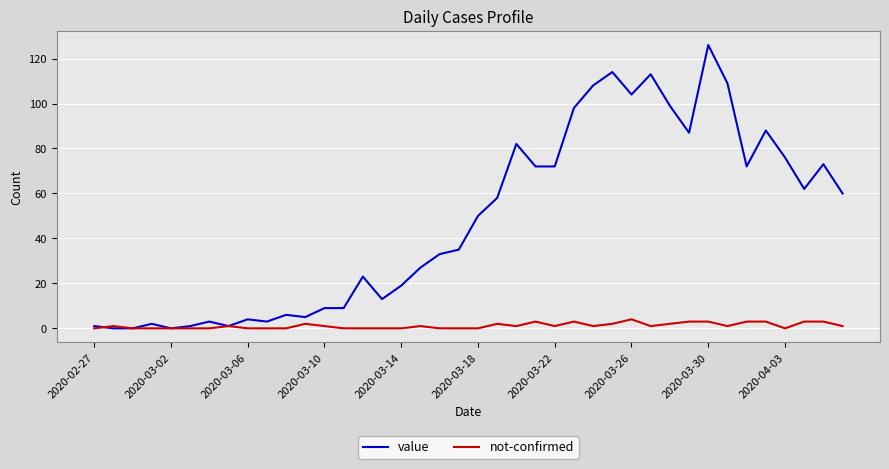

Which series has the largest total across all categories?

value